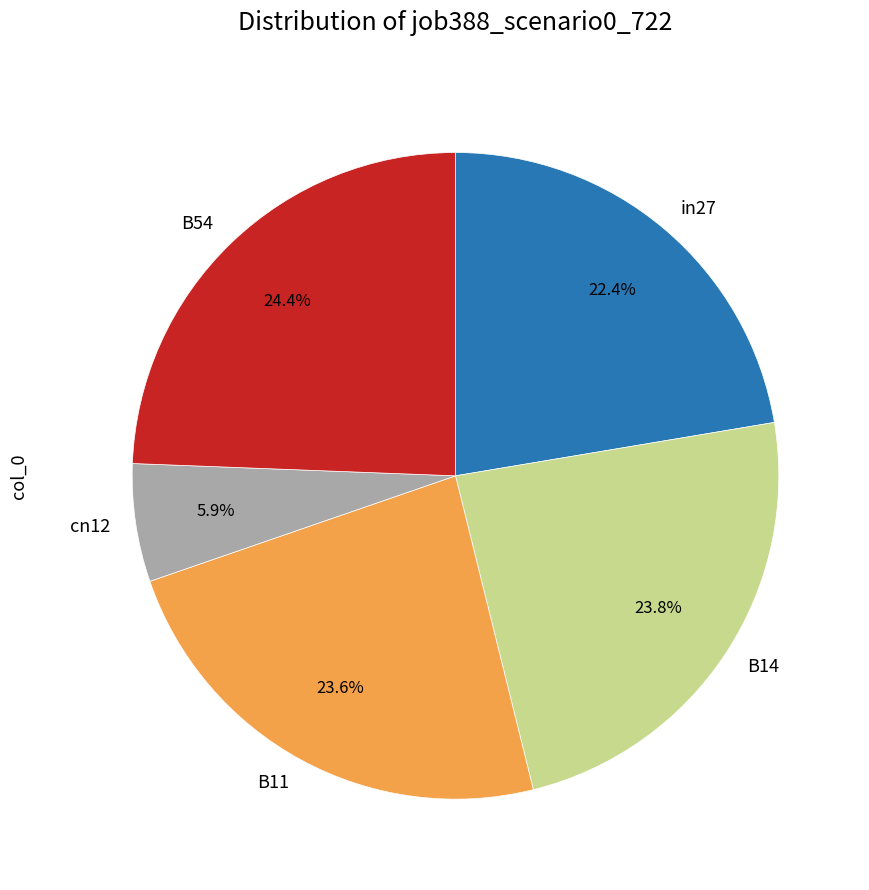

Combined, do in27 and B54 account for over 50%?

No